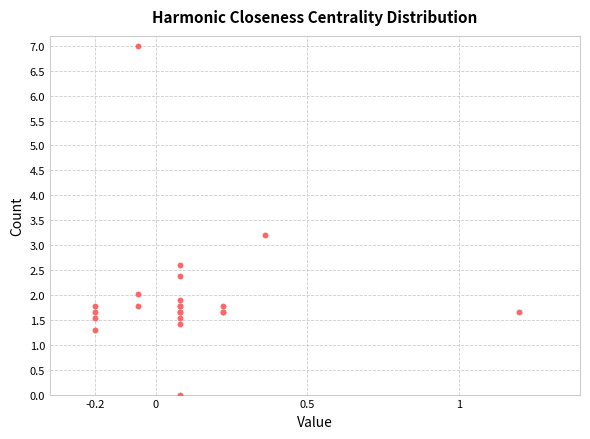

What Y value in the scatter plot is closest to 3?

3.2